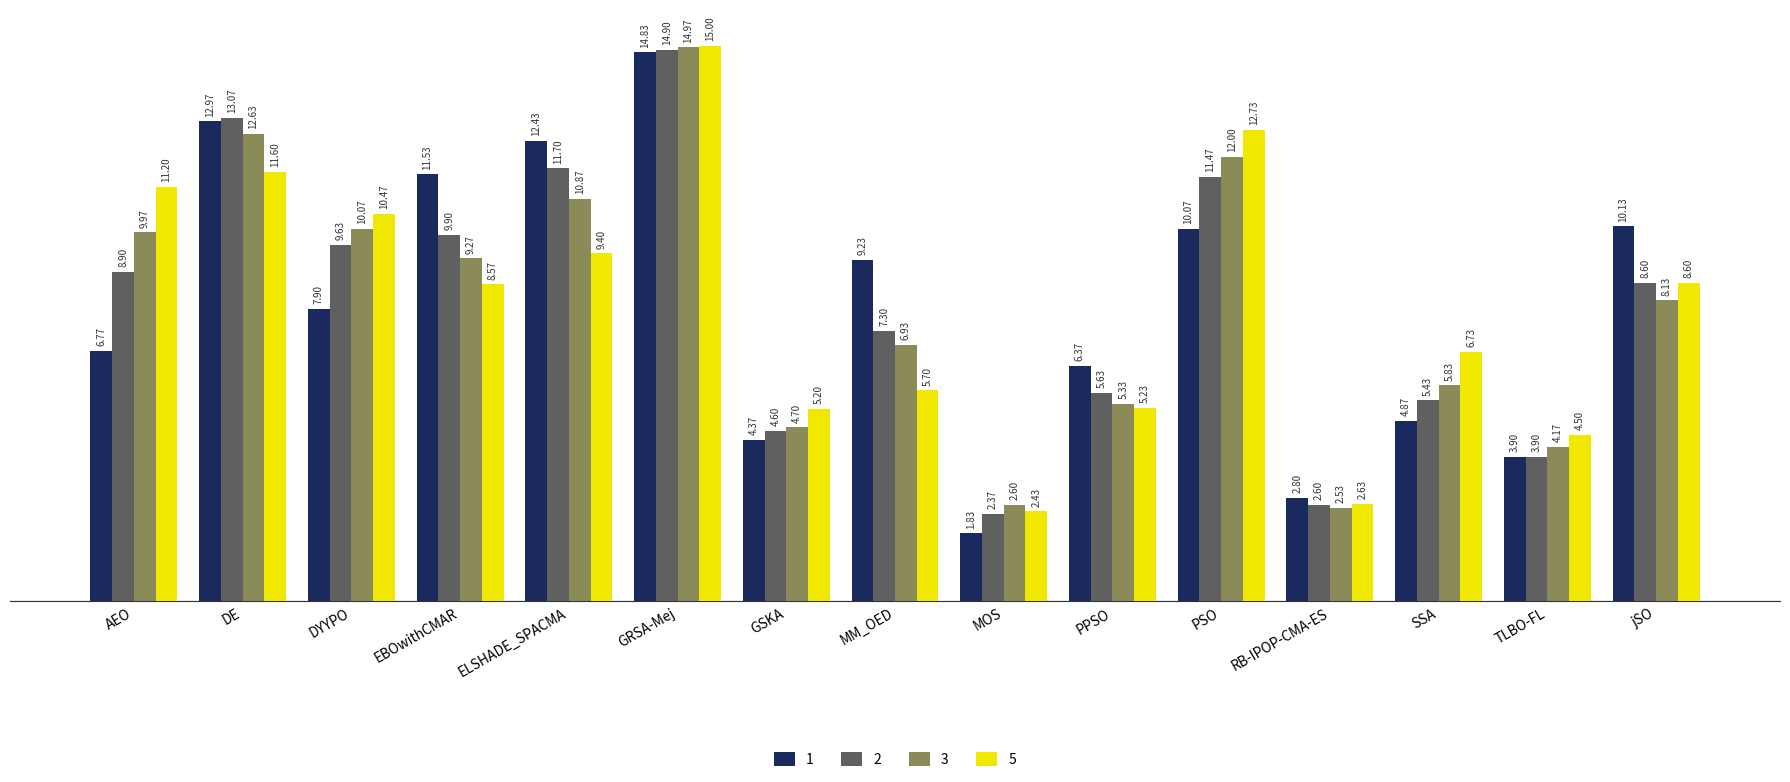

What is the highest value of the 5 series?

15.0